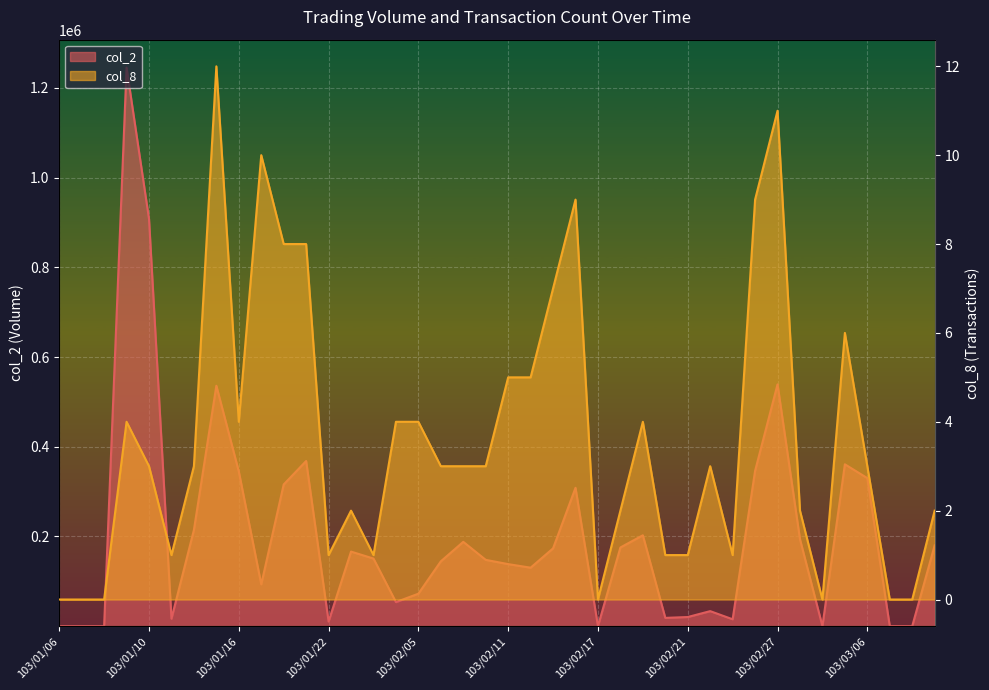

How many lines are shown in the chart?

2